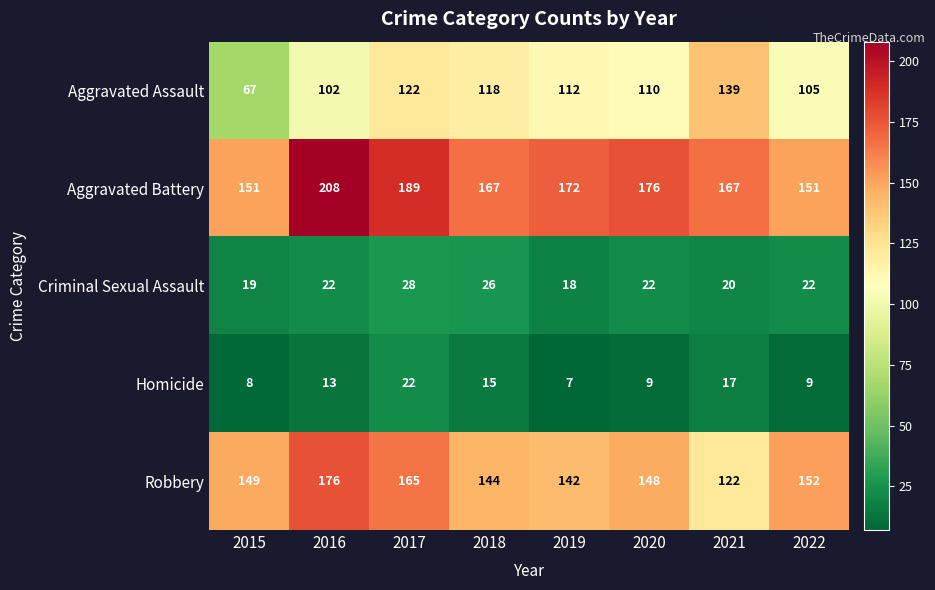

Which series has the largest range (max minus min)?

Aggravated Assault